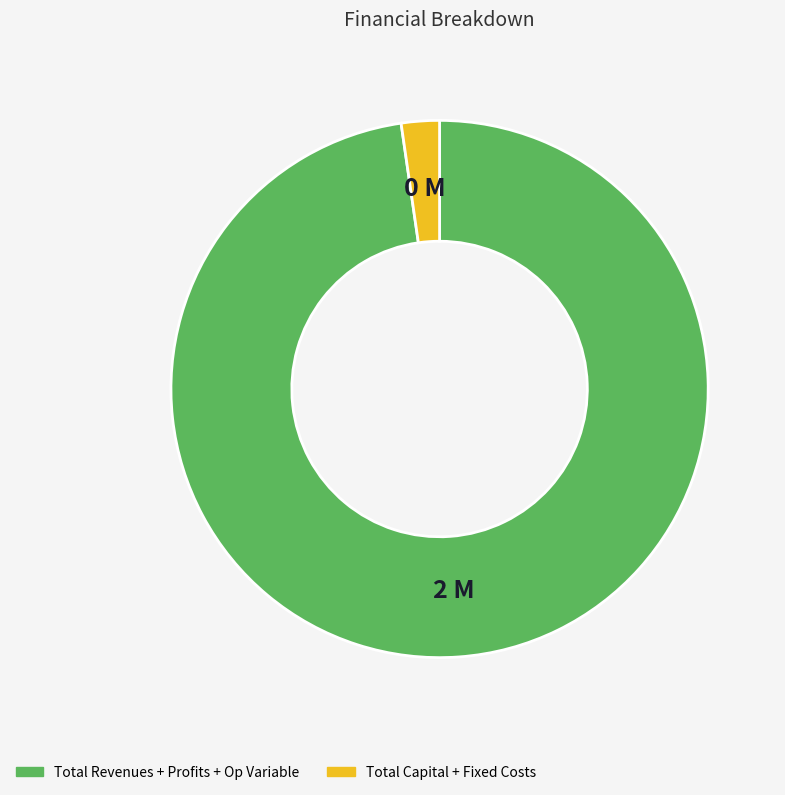

Which category has the smallest portion of the pie?

Total Capital + Fixed Costs